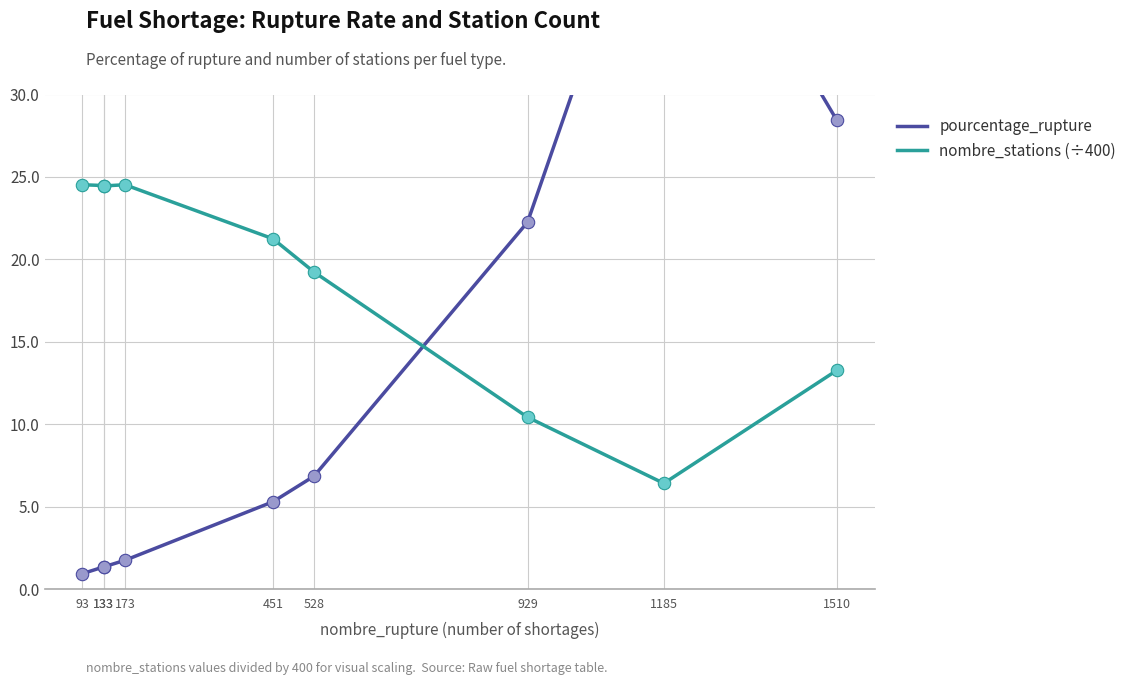

What are all the series names shown in the legend?

pourcentage_rupture, nombre_stations (÷400)